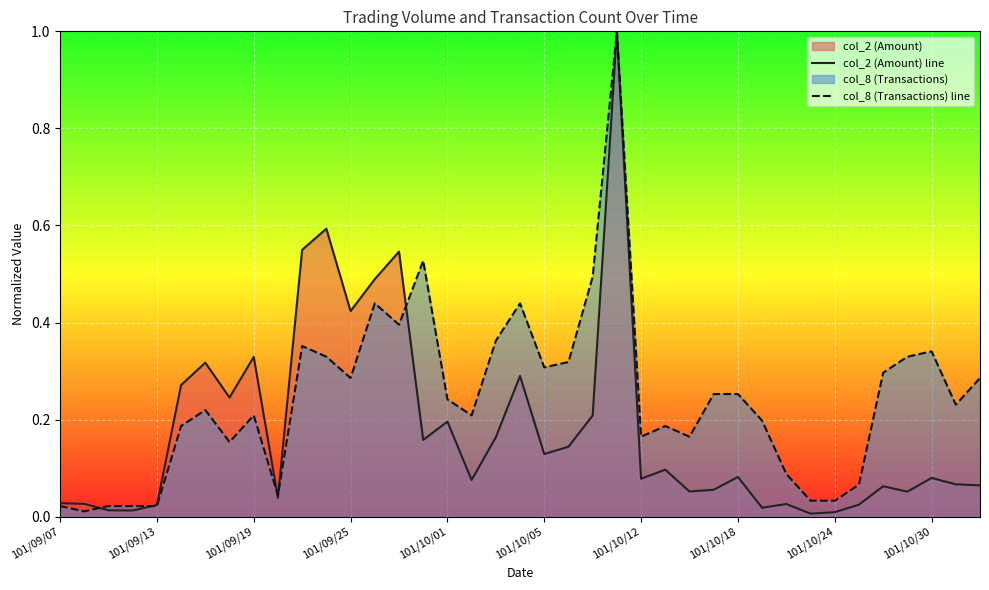

At 101/10/18, list the series in order from largest to smallest.

col_8 (Transactions) line, col_2 (Amount) line